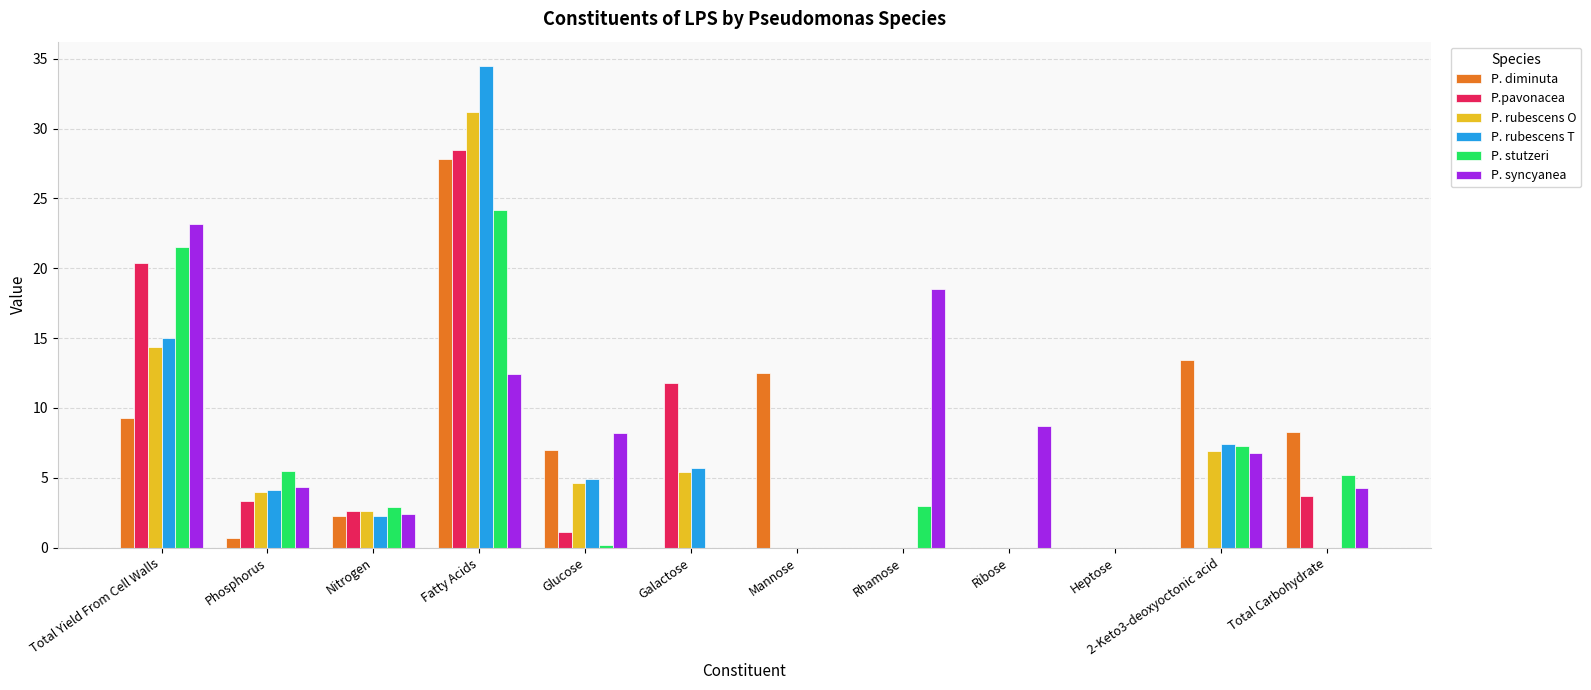

At which label is P. syncyanea closest to 11?

Fatty Acids